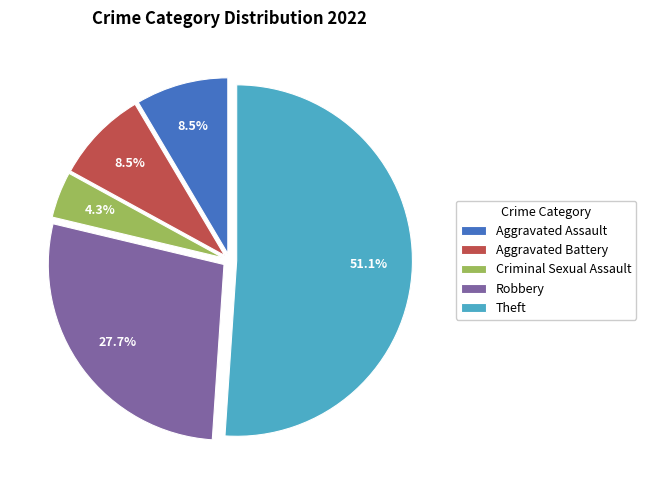

Which slice is the largest?

Theft